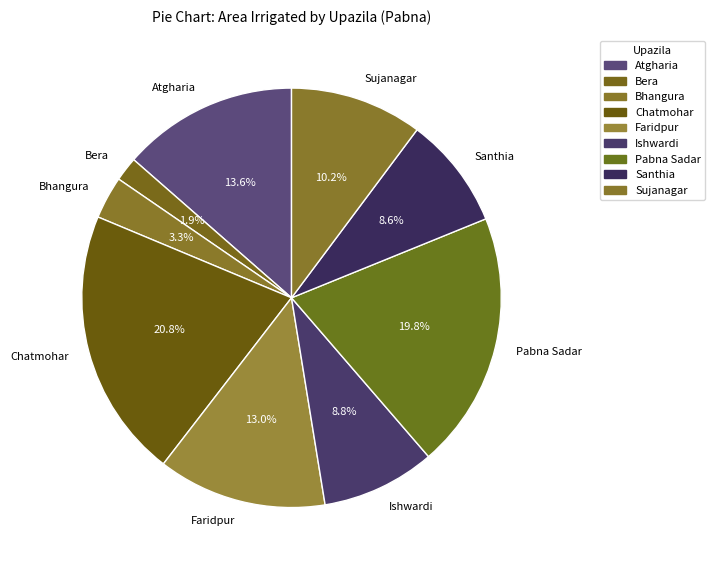

Combined, what portion of the pie is Atgharia and Faridpur?

26.6%